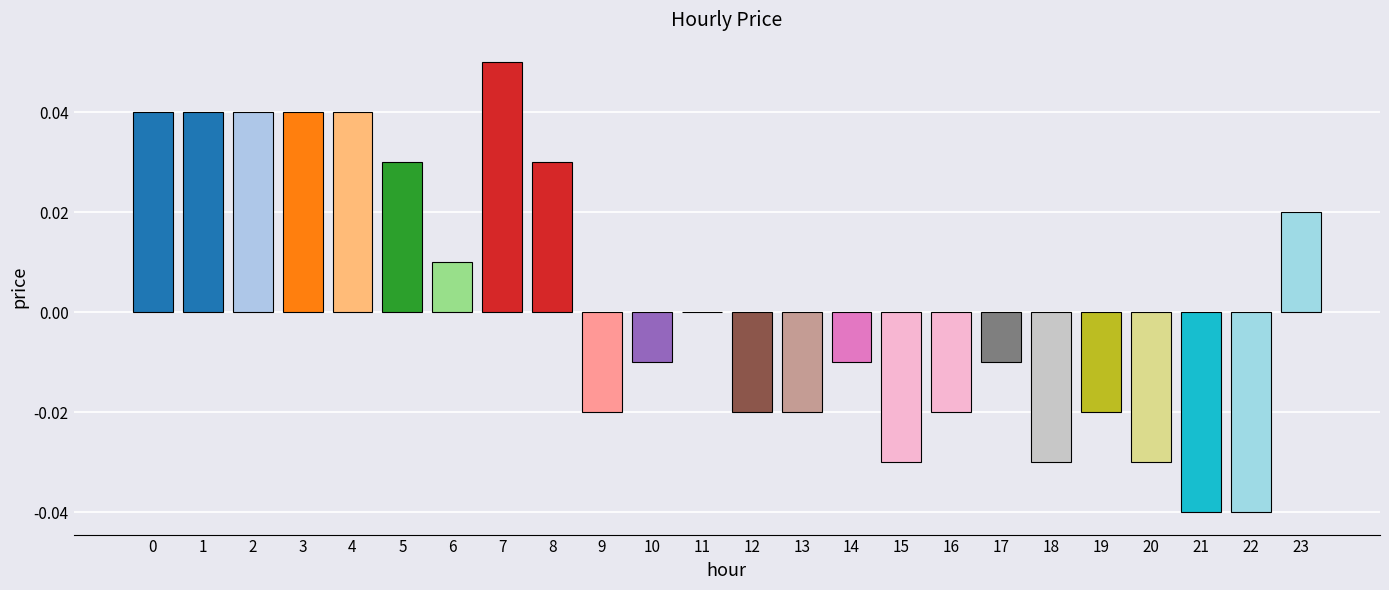

Which category has the highest value across all series?

7